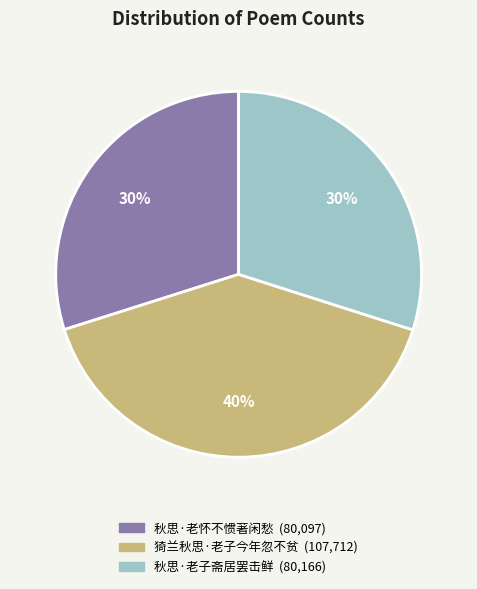

Is the sum of 秋思·老子斋居罢击鲜 and 猗兰秋思·老子今年忽不贫 greater than half?

Yes